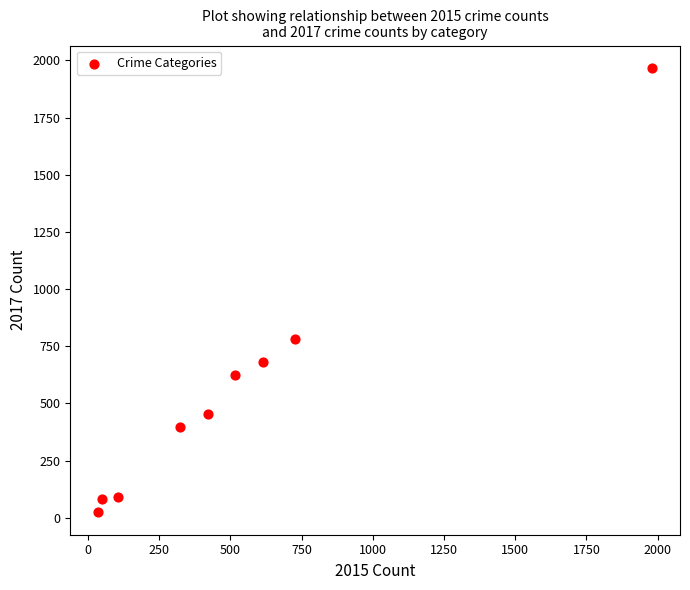

What Y value in the scatter plot is closest to 995?

780